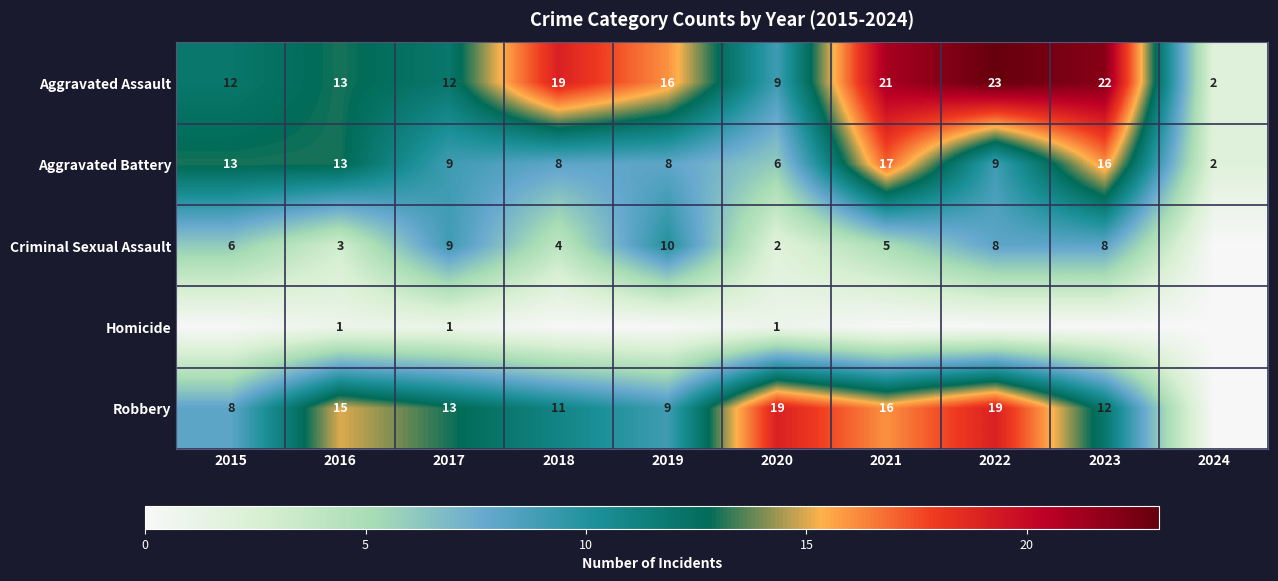

At which category is the sum across all series the highest?

2021